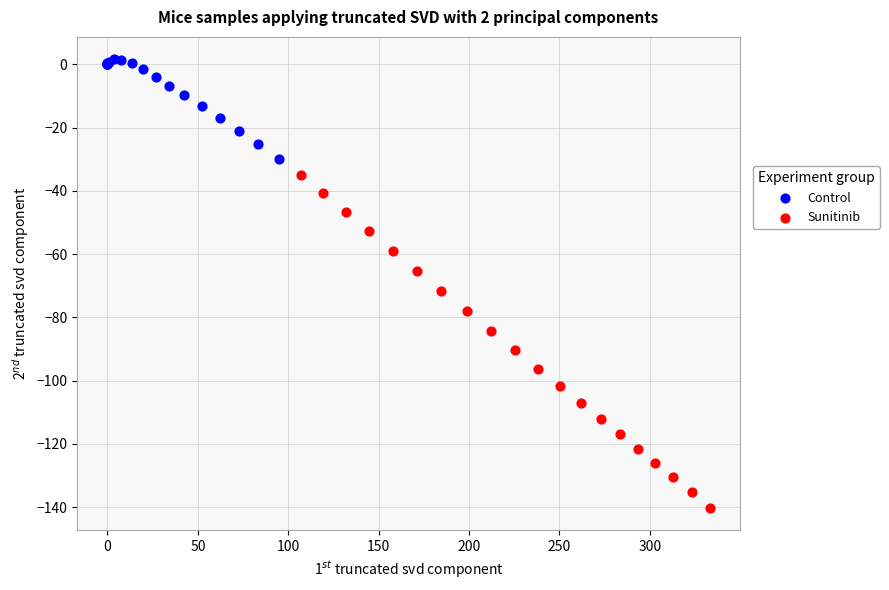

Which series contains the lowest Y value?

Sunitinib